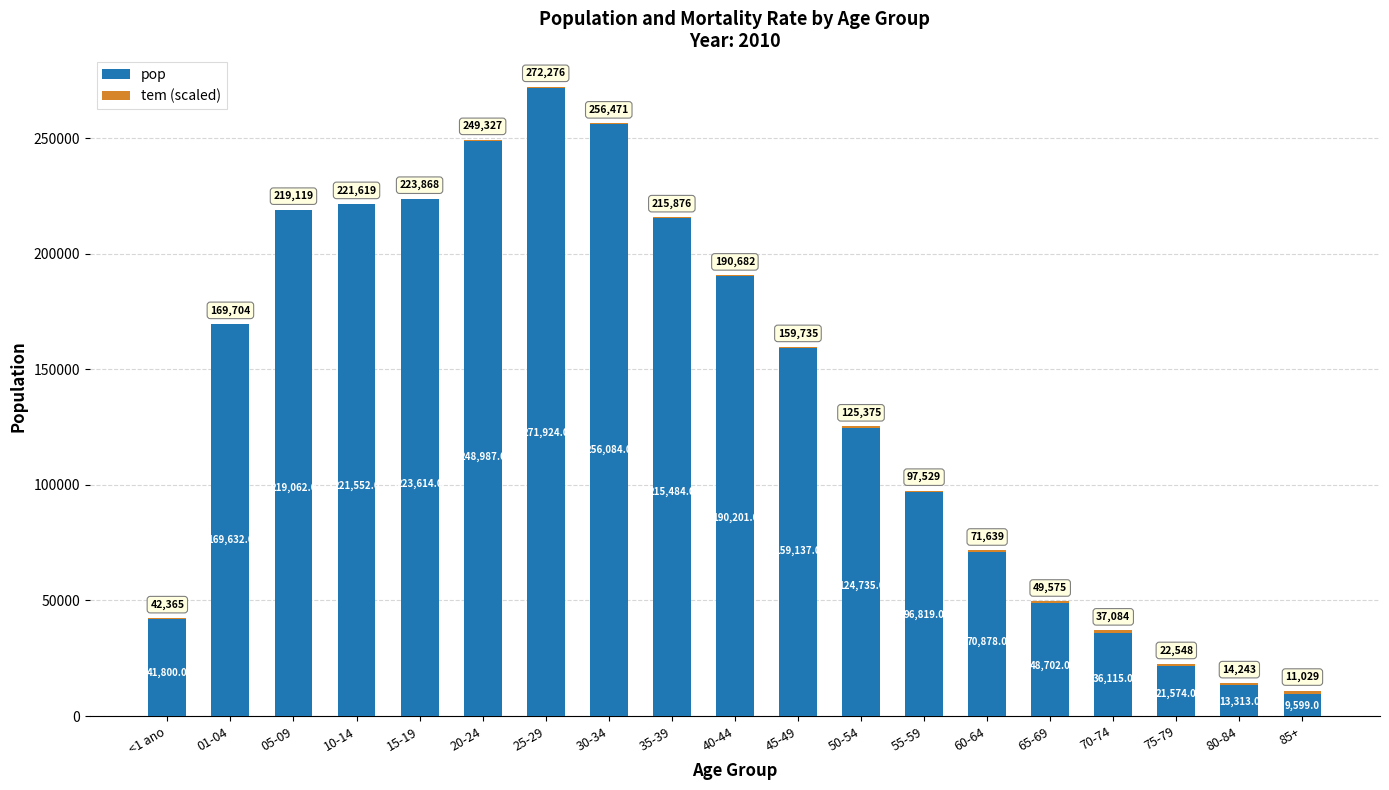

Which category has the highest value in the pop series?

25-29